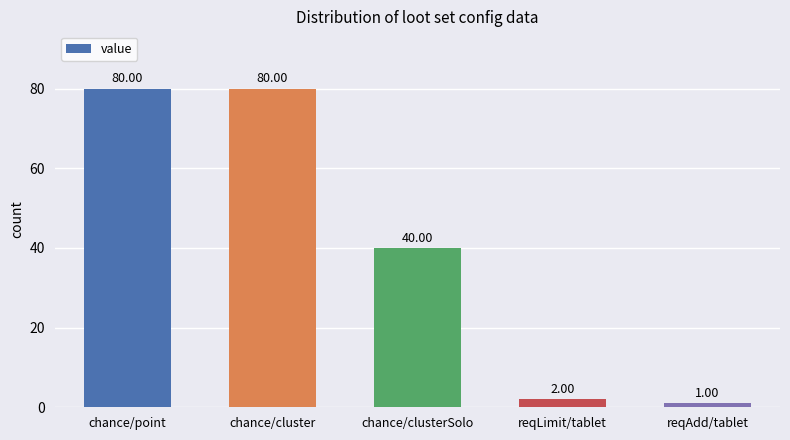

Approximately how many times larger is the value at chance/clusterSolo compared to reqLimit/tablet?

20.0